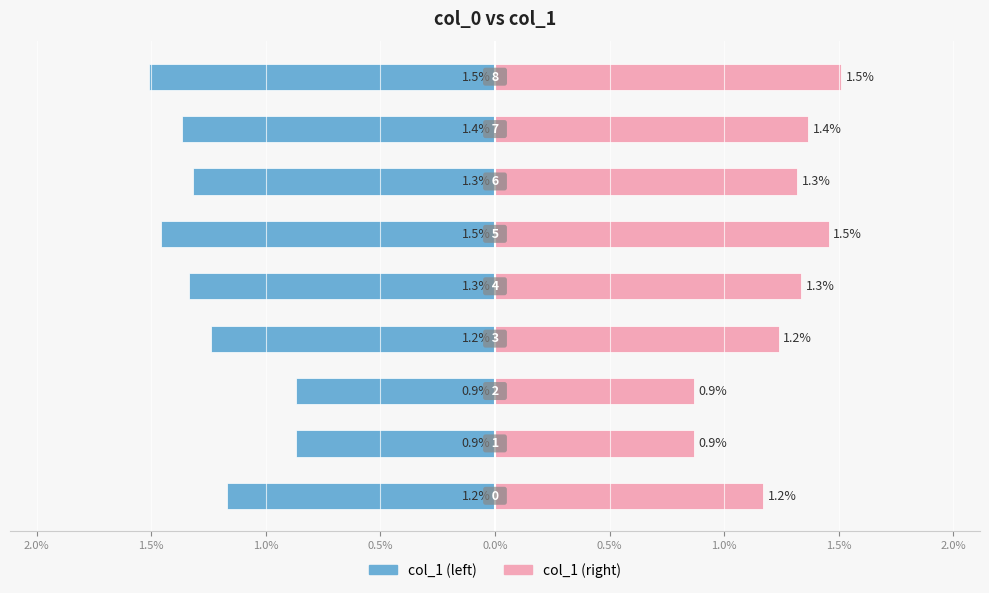

Which series has the largest total across all categories?

col_1 (right)